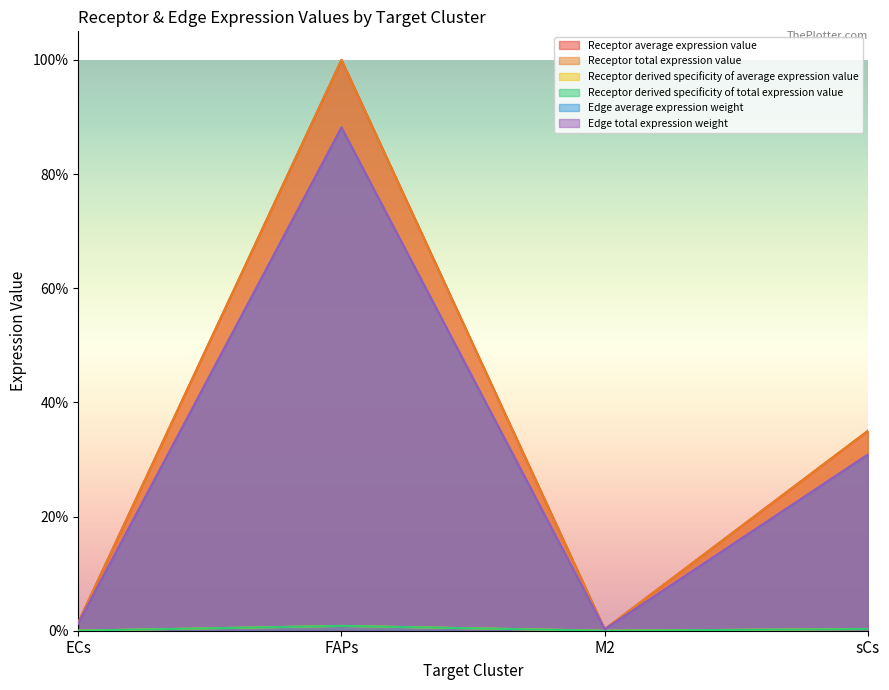

What is the highest value of the Receptor average expression value series?

88.1